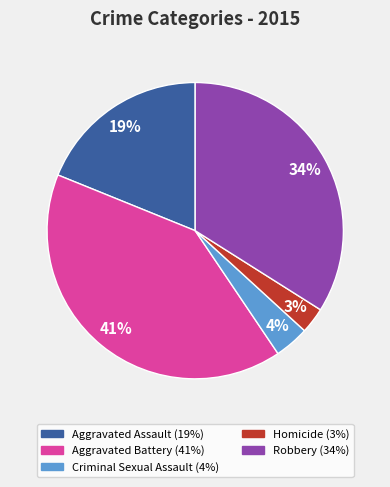

The Criminal Sexual Assault slice represents 12% of the pie. True or false?

False